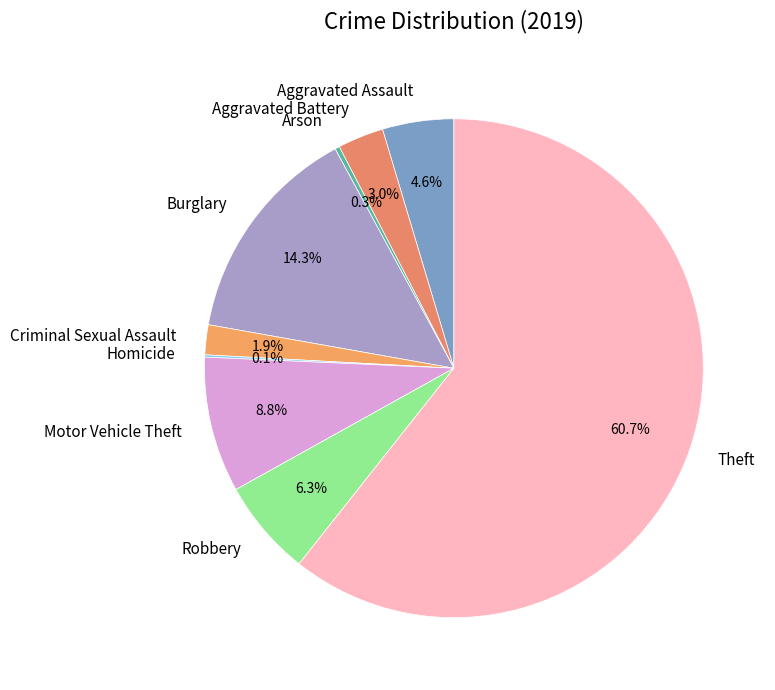

Combined, what portion of the pie is Robbery and Criminal Sexual Assault?

8.2%